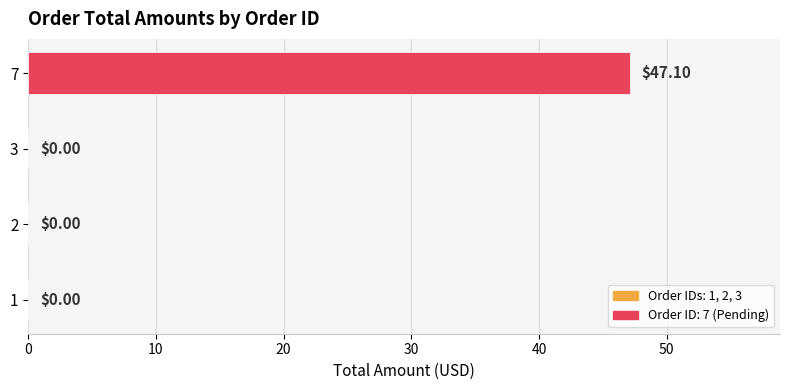

What is the sum of all values?

47.1